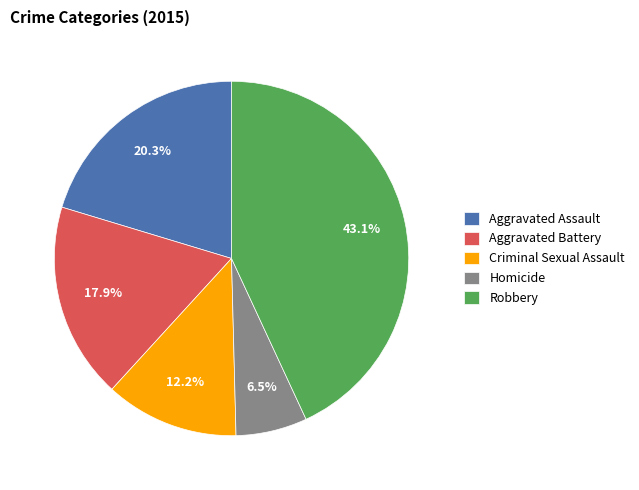

How many segments does this pie chart have?

5